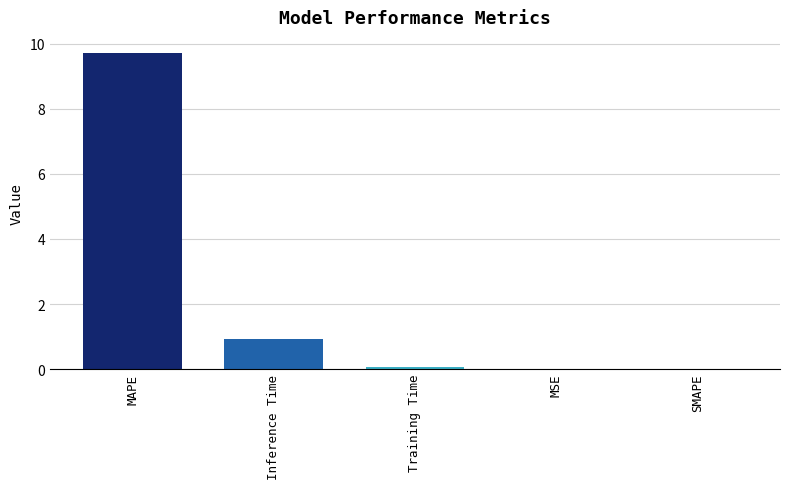

Between MAPE and Training Time, which is larger?

MAPE